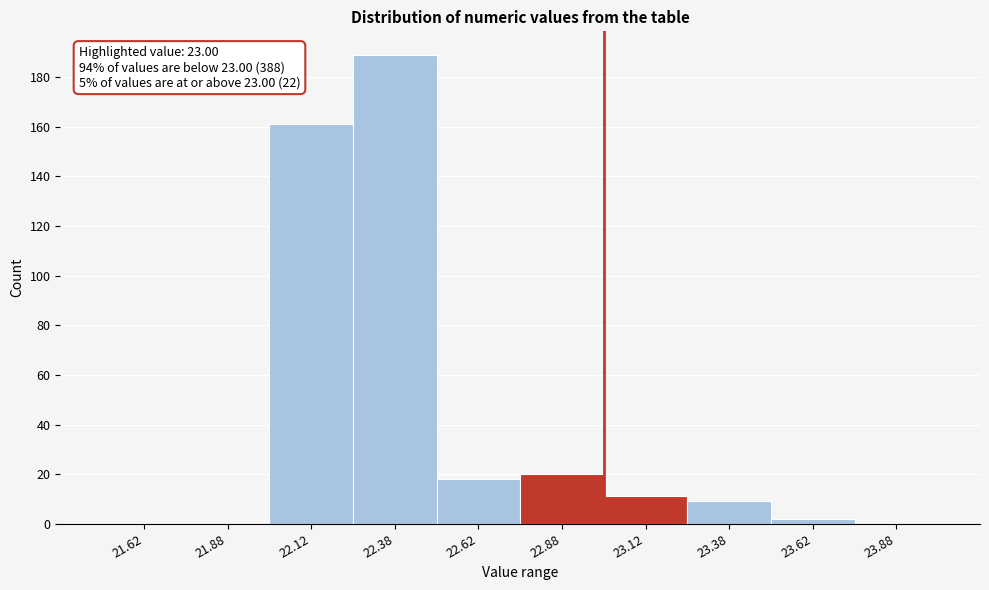

Which range on the x-axis has the tallest bar?

22.25 to 22.50